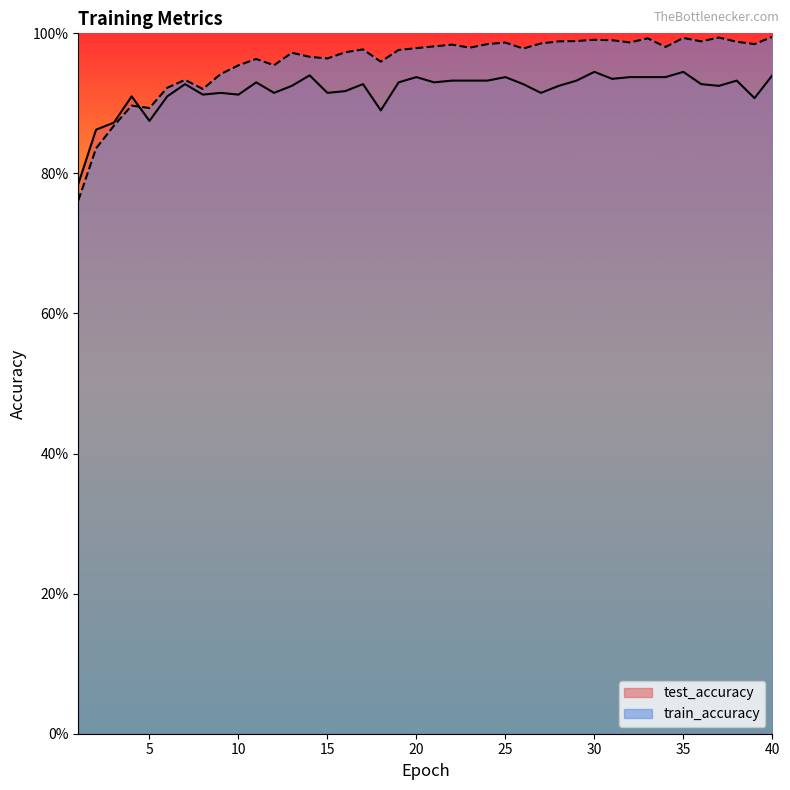

What are all the series names shown in the legend?

test_accuracy, train_accuracy